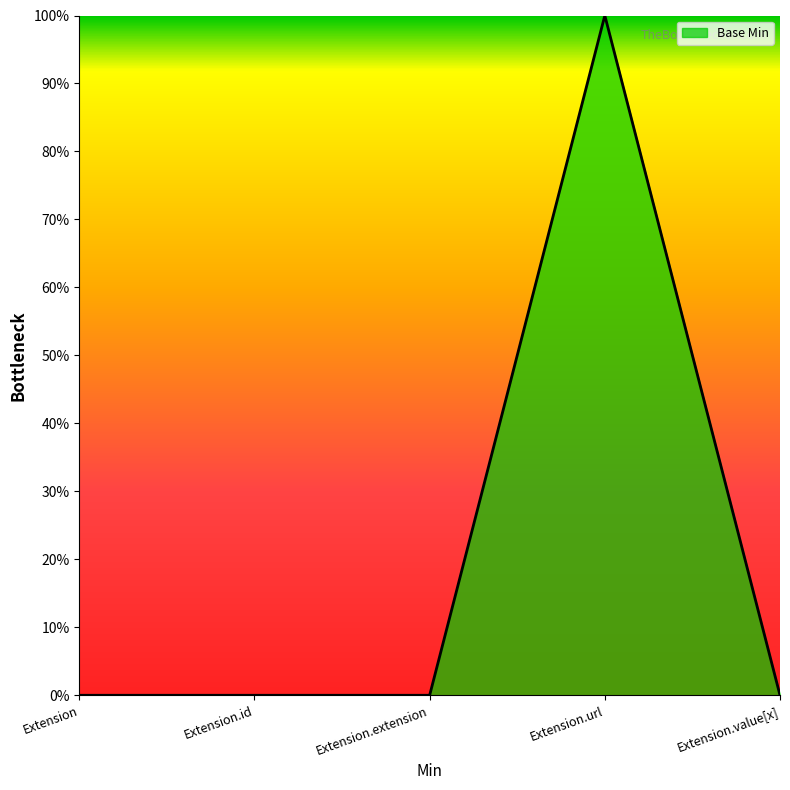

Does the chart display data point markers on the line(s)?

No